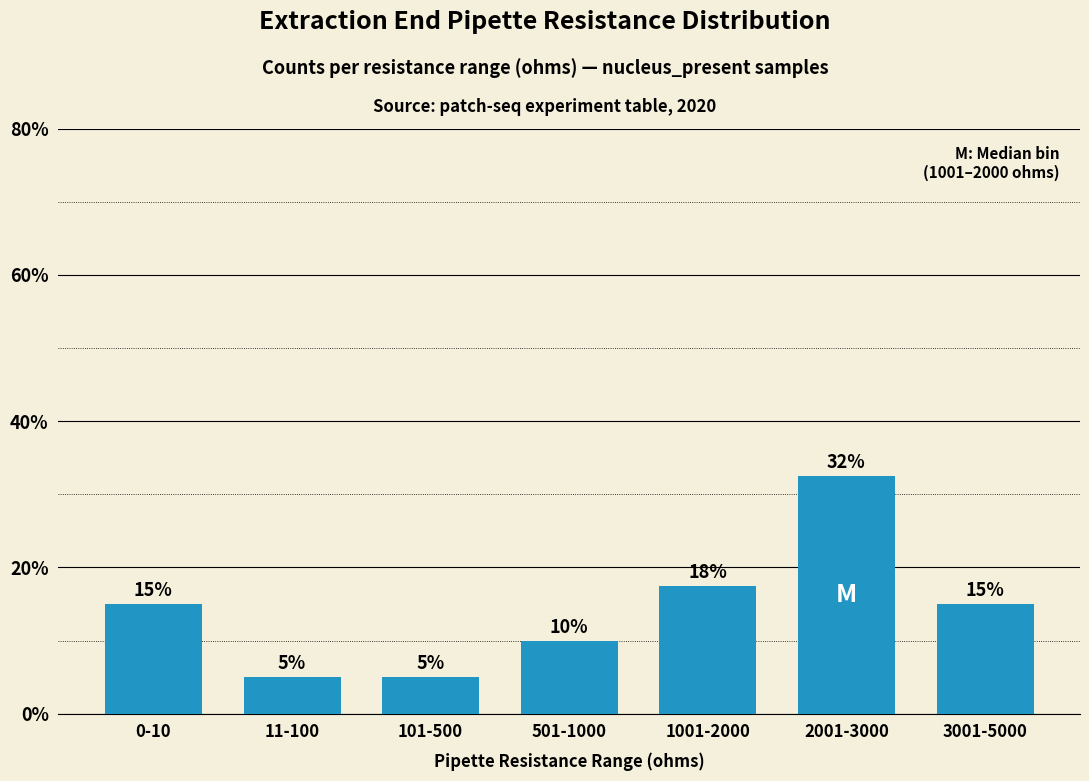

What is the average value?

14.3